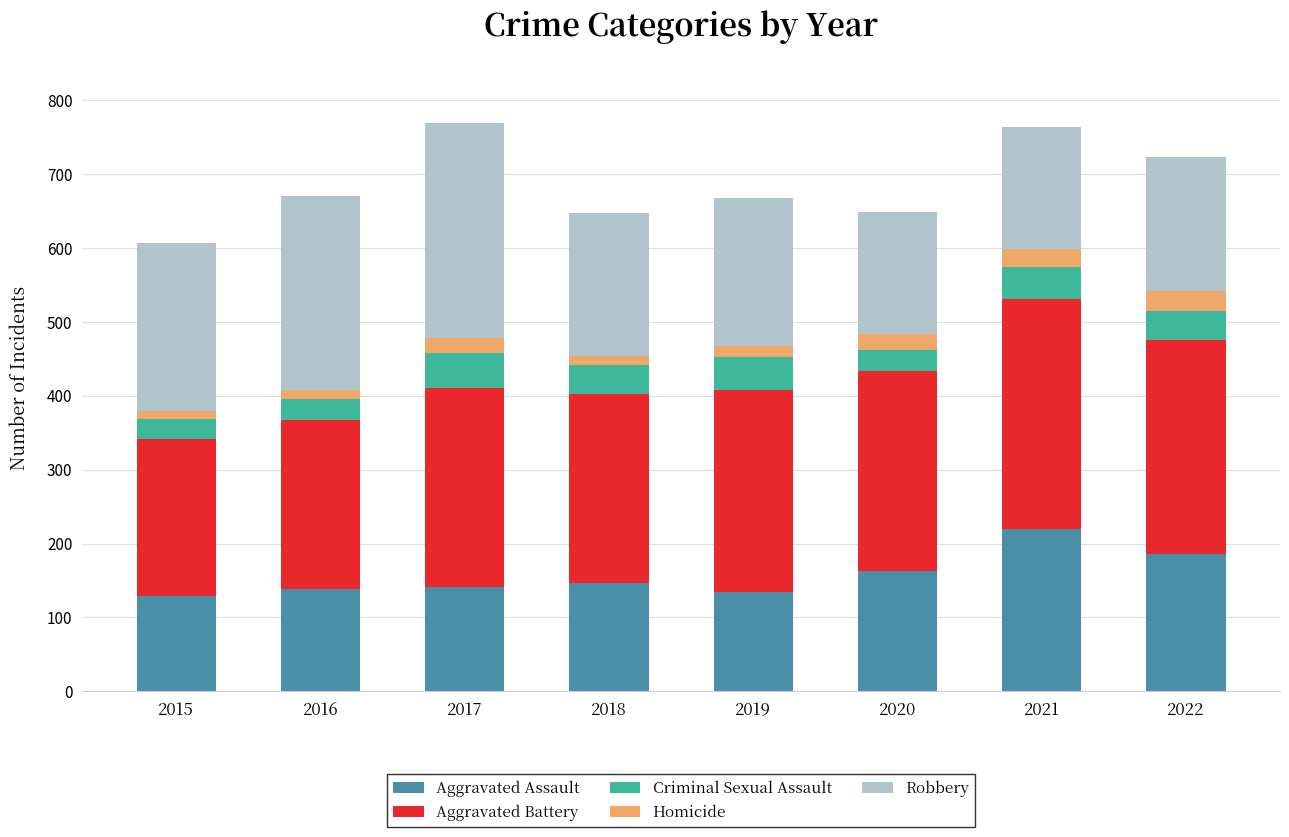

What is the lowest value of the Aggravated Assault series?

129